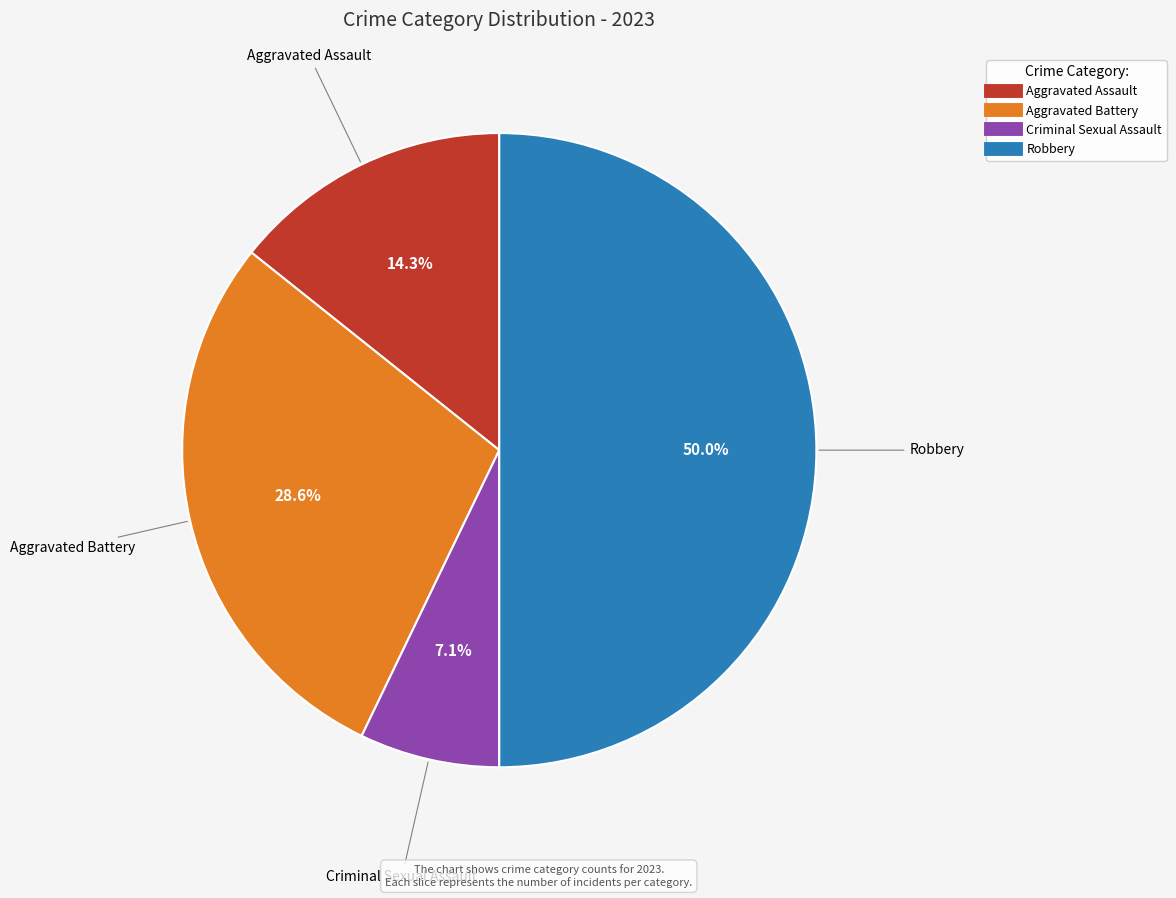

Between Aggravated Assault and Robbery, which is larger?

Robbery